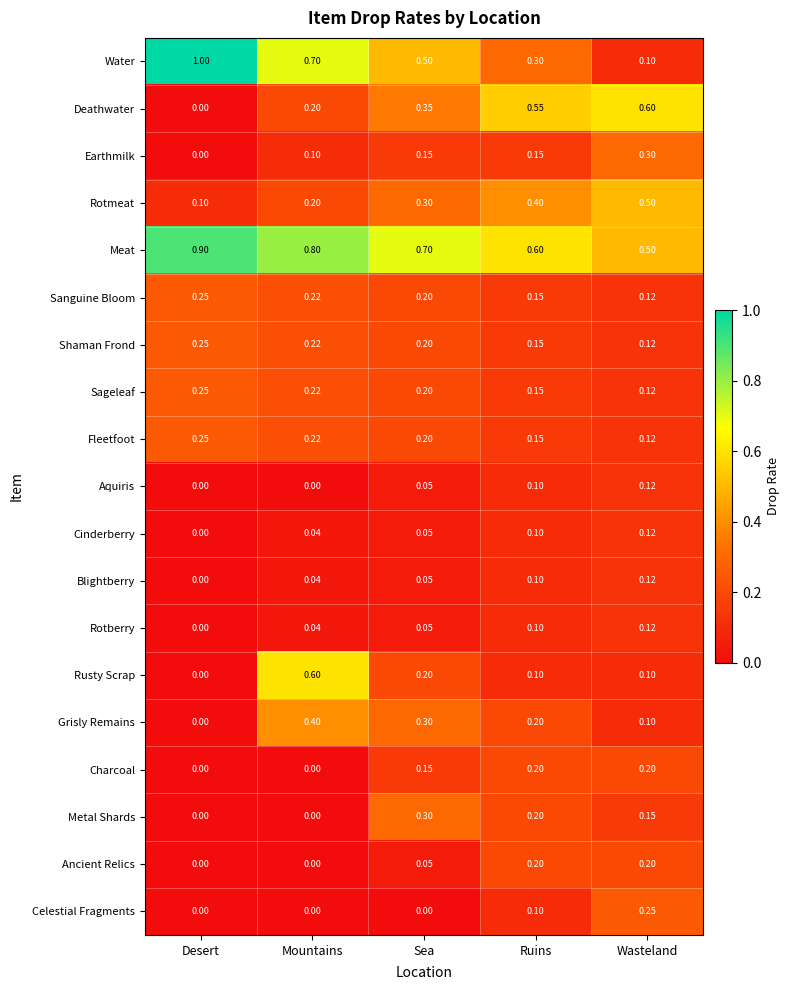

Rank the categories by Cinderberry value from highest to lowest.

Wasteland, Ruins, Sea, Mountains, Desert